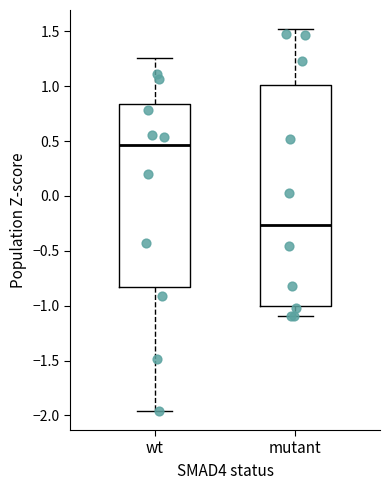

Reading left to right, read every box against the y-axis: the position of its median line, the range the box covers, and the ends of its whiskers. The values are not printed on the chart, so give them approximately, as read against the axis.

wt: median 0.45, box -0.85 to 0.85, whiskers -1.95 to 1.25
mutant: median -0.25, box -1.00 to 1.00, whiskers -1.10 to 1.50